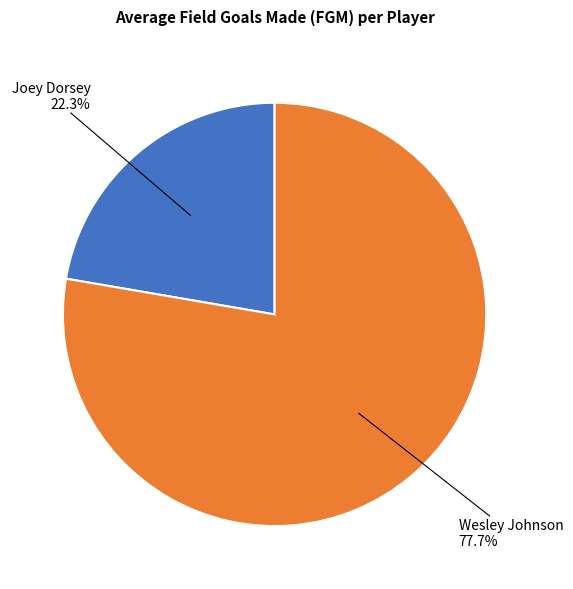

To the nearest percent, what is the difference between the largest and smallest slice percentages?

55%